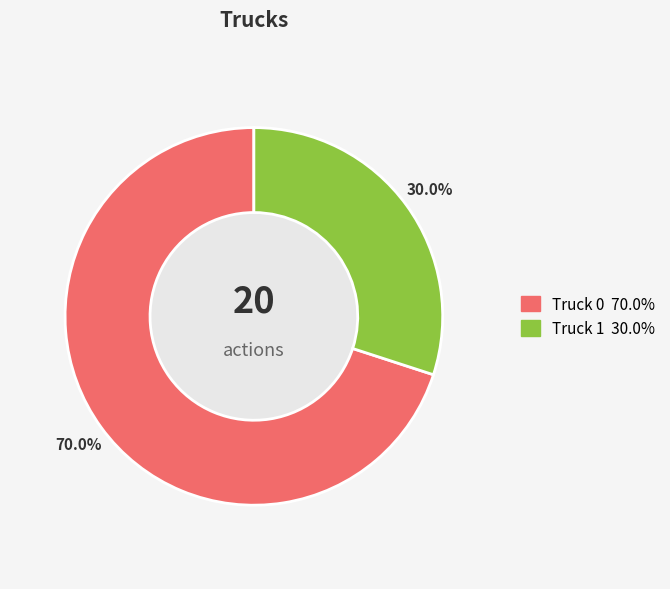

Is there any slice that represents more than half of the pie?

Yes